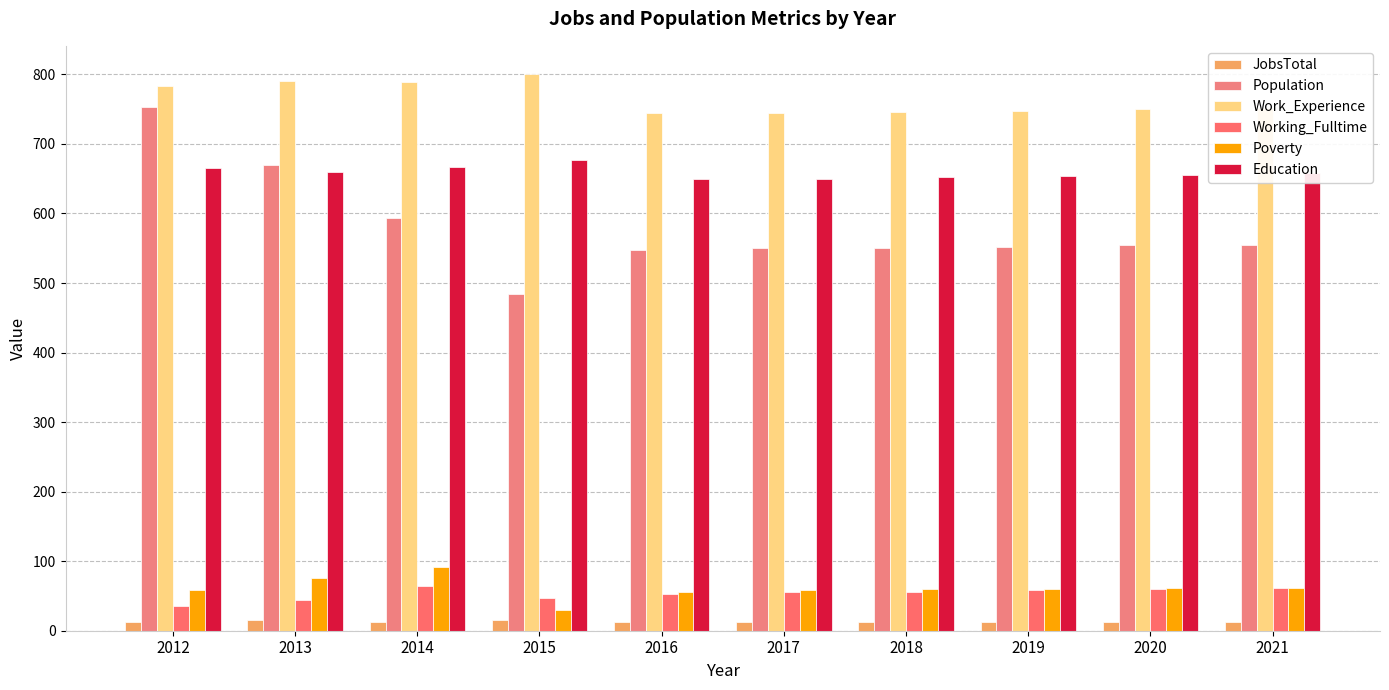

Which series changed the most between 2013 and 2021?

Population